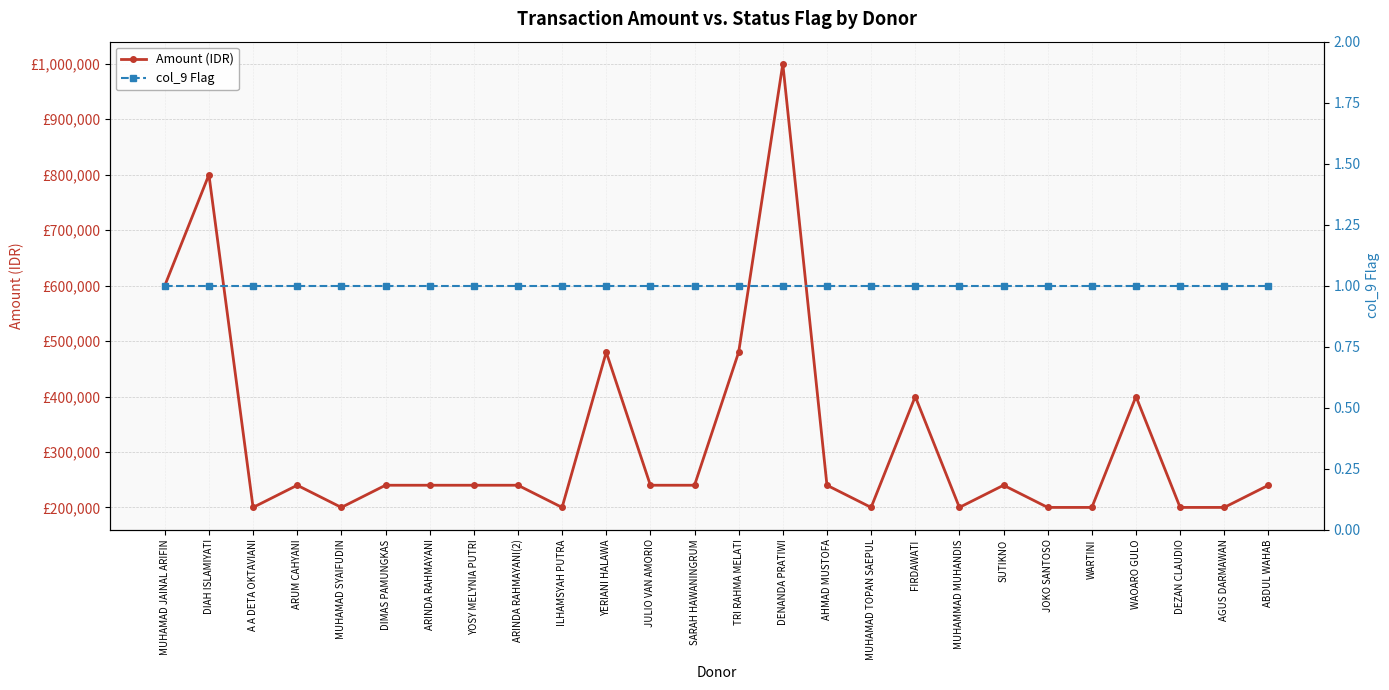

What is the label of the 8th point from the left?

YOSY MELYNIA PUTRI